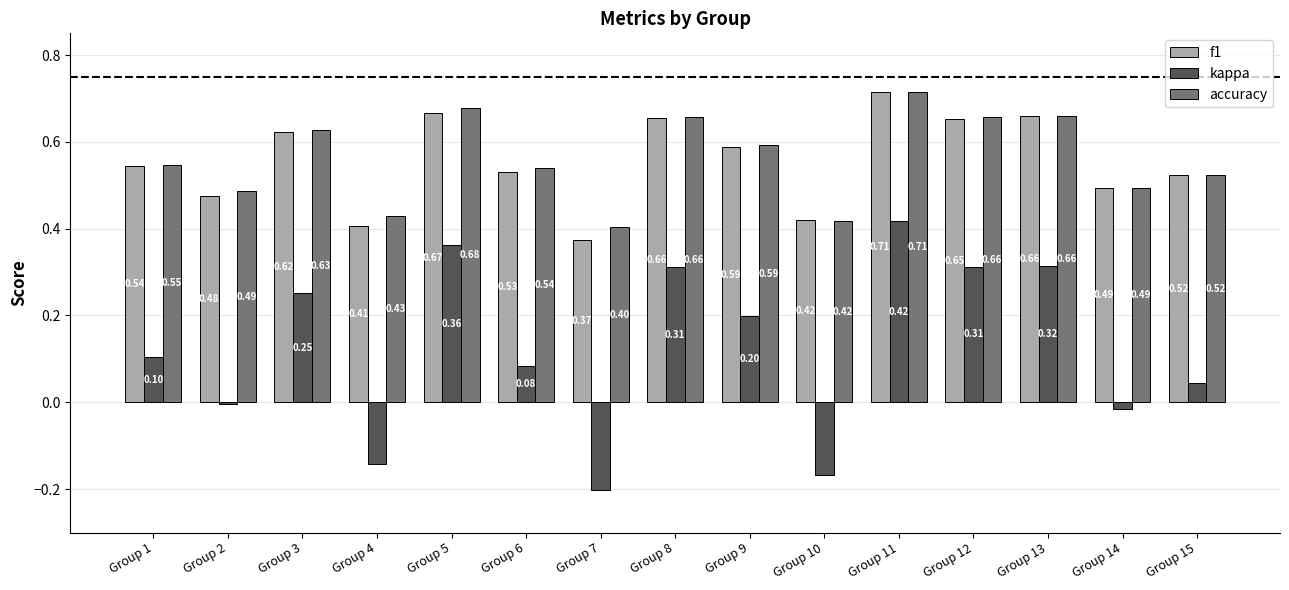

Between Group 3 and Group 13, which series saw the biggest shift?

kappa